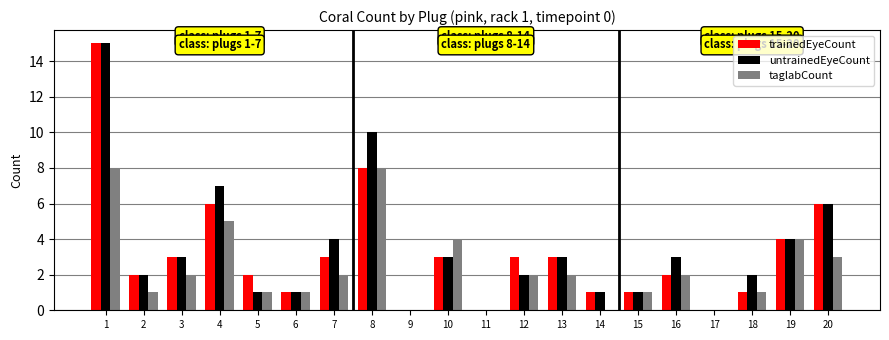

Are the bars grouped side by side (vs. stacked)?

Yes